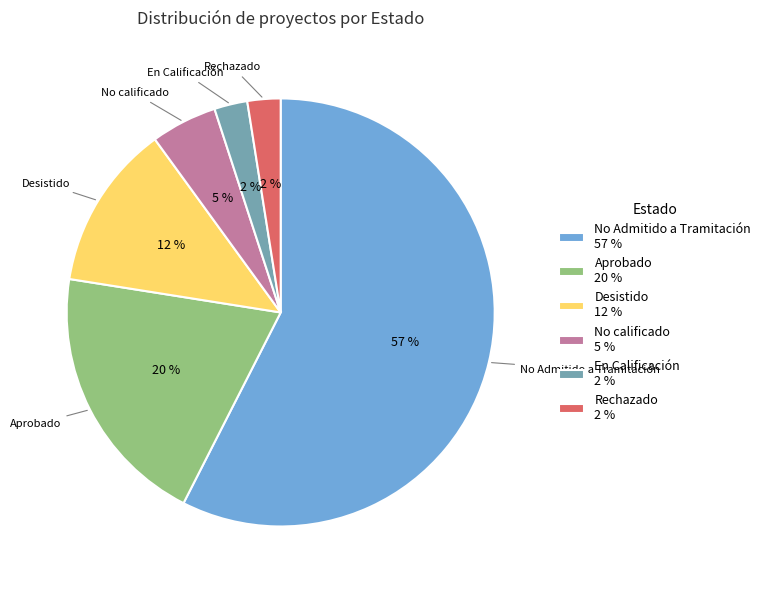

The Aprobado 20 % slice represents 10% of the pie. True or false?

False